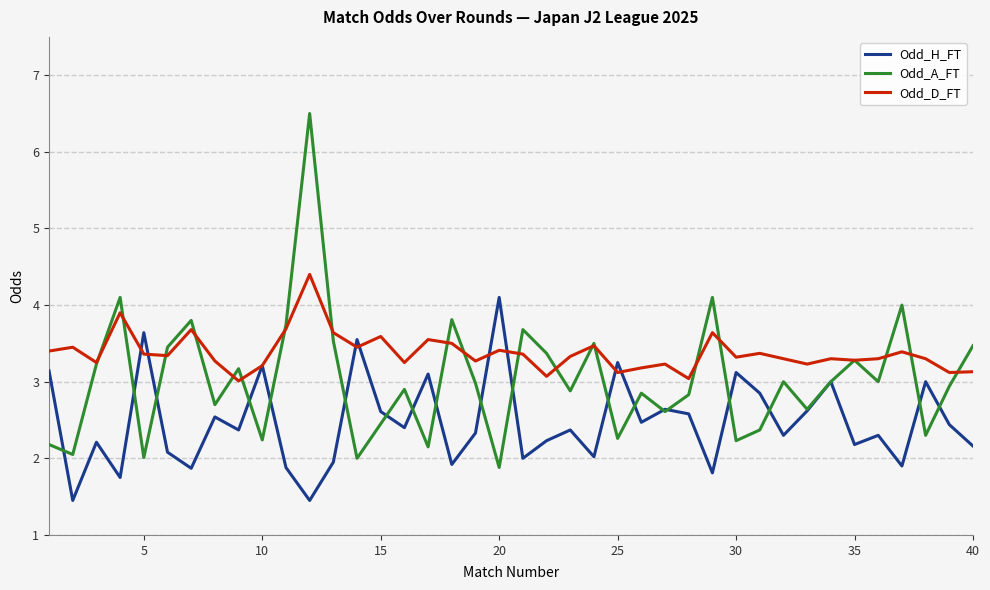

Rank the series by their average value, from highest to lowest.

Odd_D_FT, Odd_A_FT, Odd_H_FT